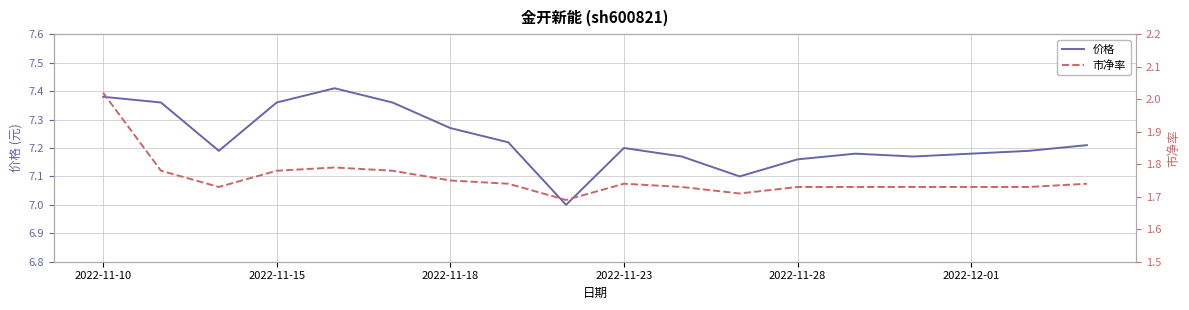

True or false: 价格 and 市净率 cross at least once.

False